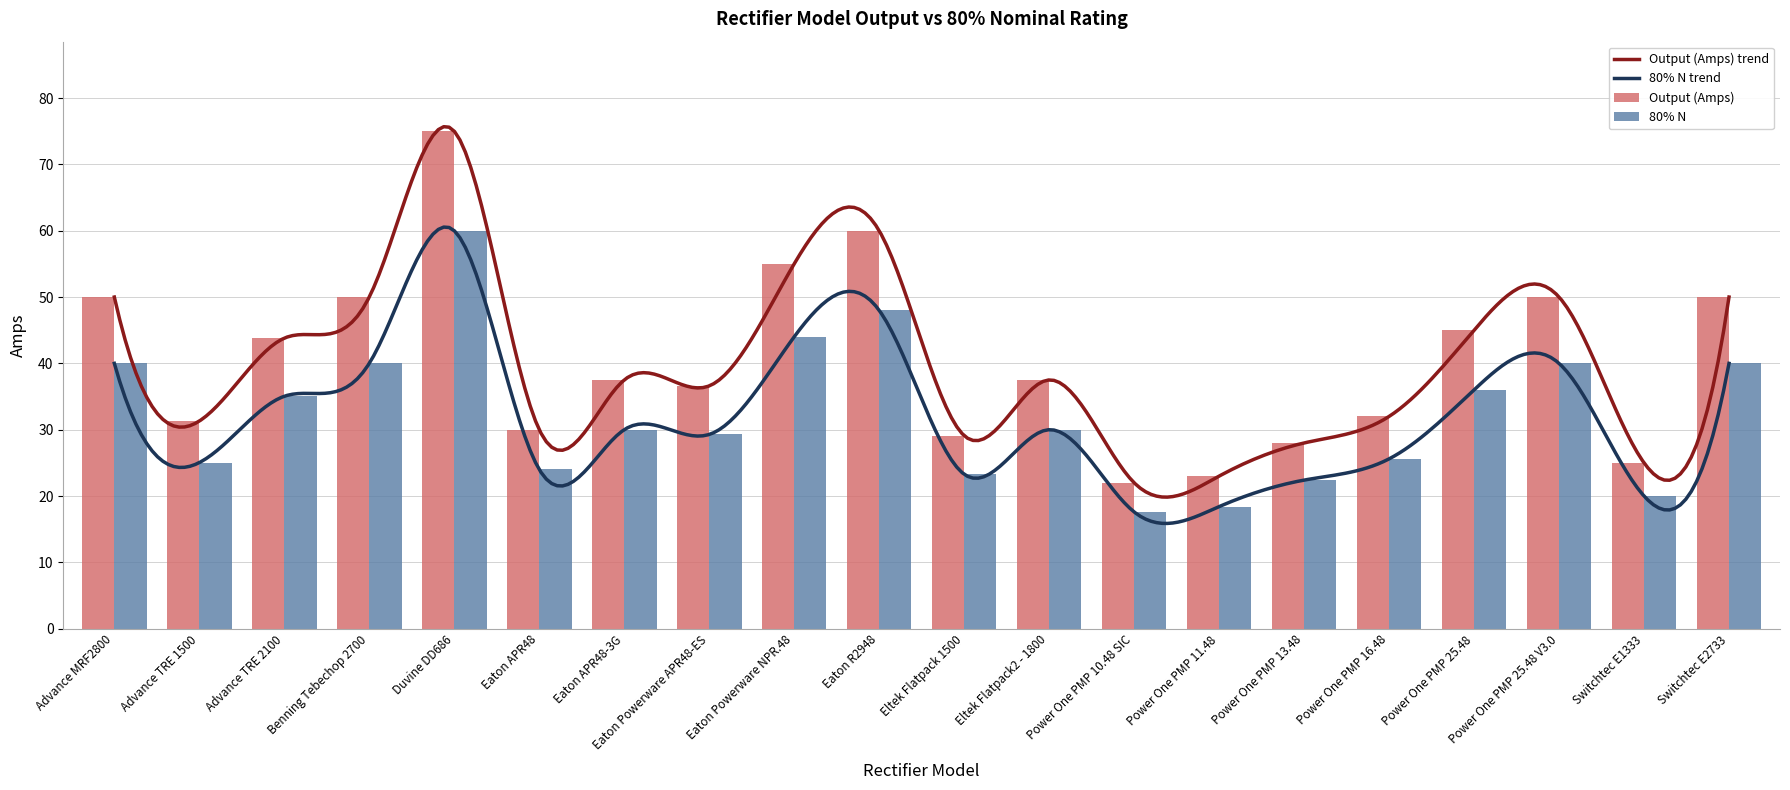

How many groups of bars are there?

20